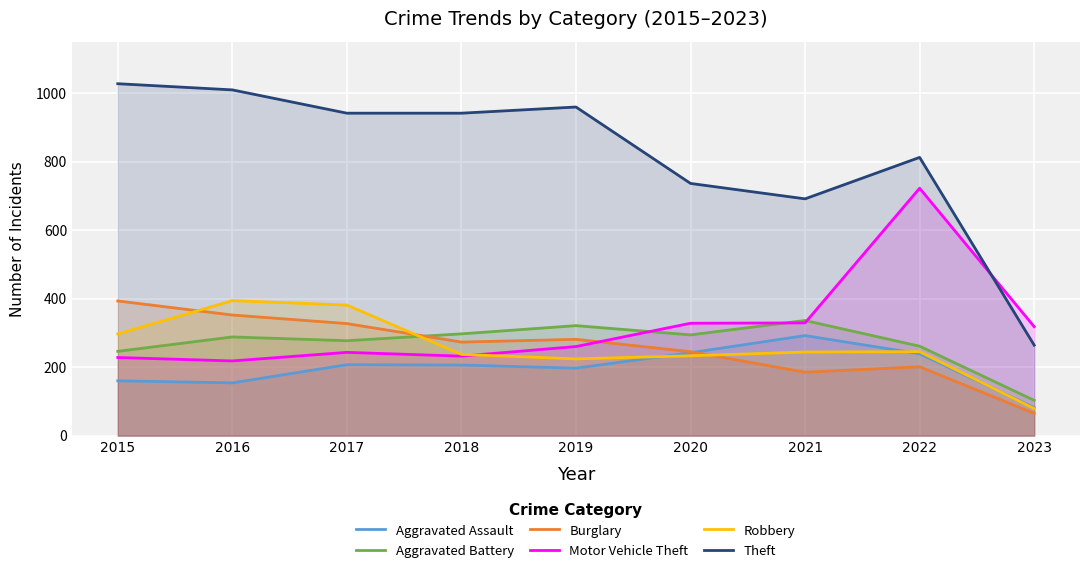

Reading left to right, what are all the values shown in this chart?

Aggravated Assault: 2015=160	2016=154	2017=207	2018=206	2019=197	2020=242	2021=292	2022=239	2023=82
Aggravated Battery: 2015=246	2016=288	2017=277	2018=297	2019=321	2020=294	2021=336	2022=261	2023=103
Burglary: 2015=393	2016=352	2017=327	2018=273	2019=281	2020=245	2021=185	2022=201	2023=65
Motor Vehicle Theft: 2015=228	2016=218	2017=243	2018=232	2019=260	2020=328	2021=329	2022=722	2023=318
Robbery: 2015=297	2016=394	2017=381	2018=237	2019=224	2020=233	2021=244	2022=245	2023=79
Theft: 2015=1027	2016=1009	2017=941	2018=941	2019=959	2020=736	2021=691	2022=812	2023=264